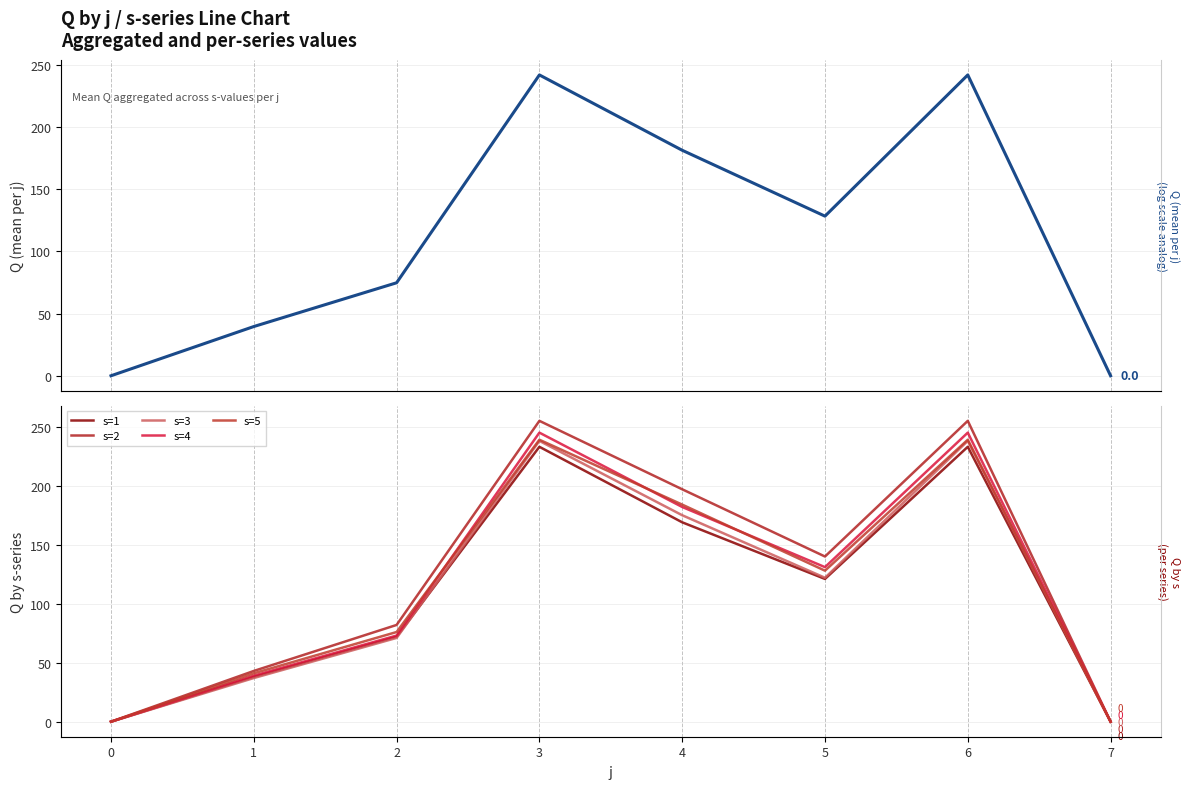

How many times do s=1 and s=3 cross each other?

1